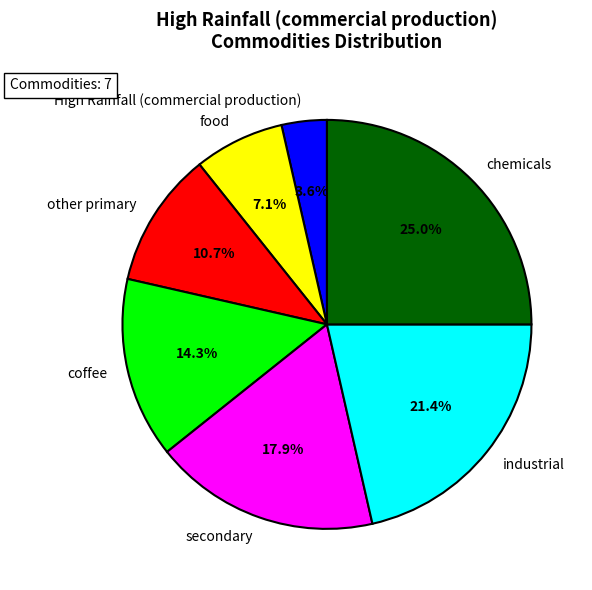

To the nearest percent, what is the difference between the largest and smallest slice percentages?

21%